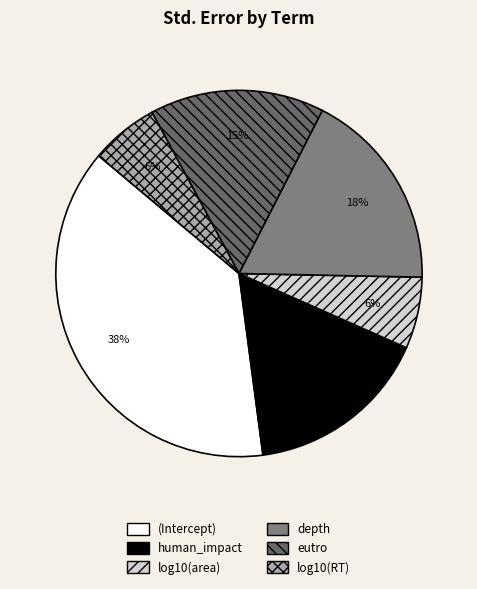

What percentage is the human_impact slice, to the nearest percent?

16%